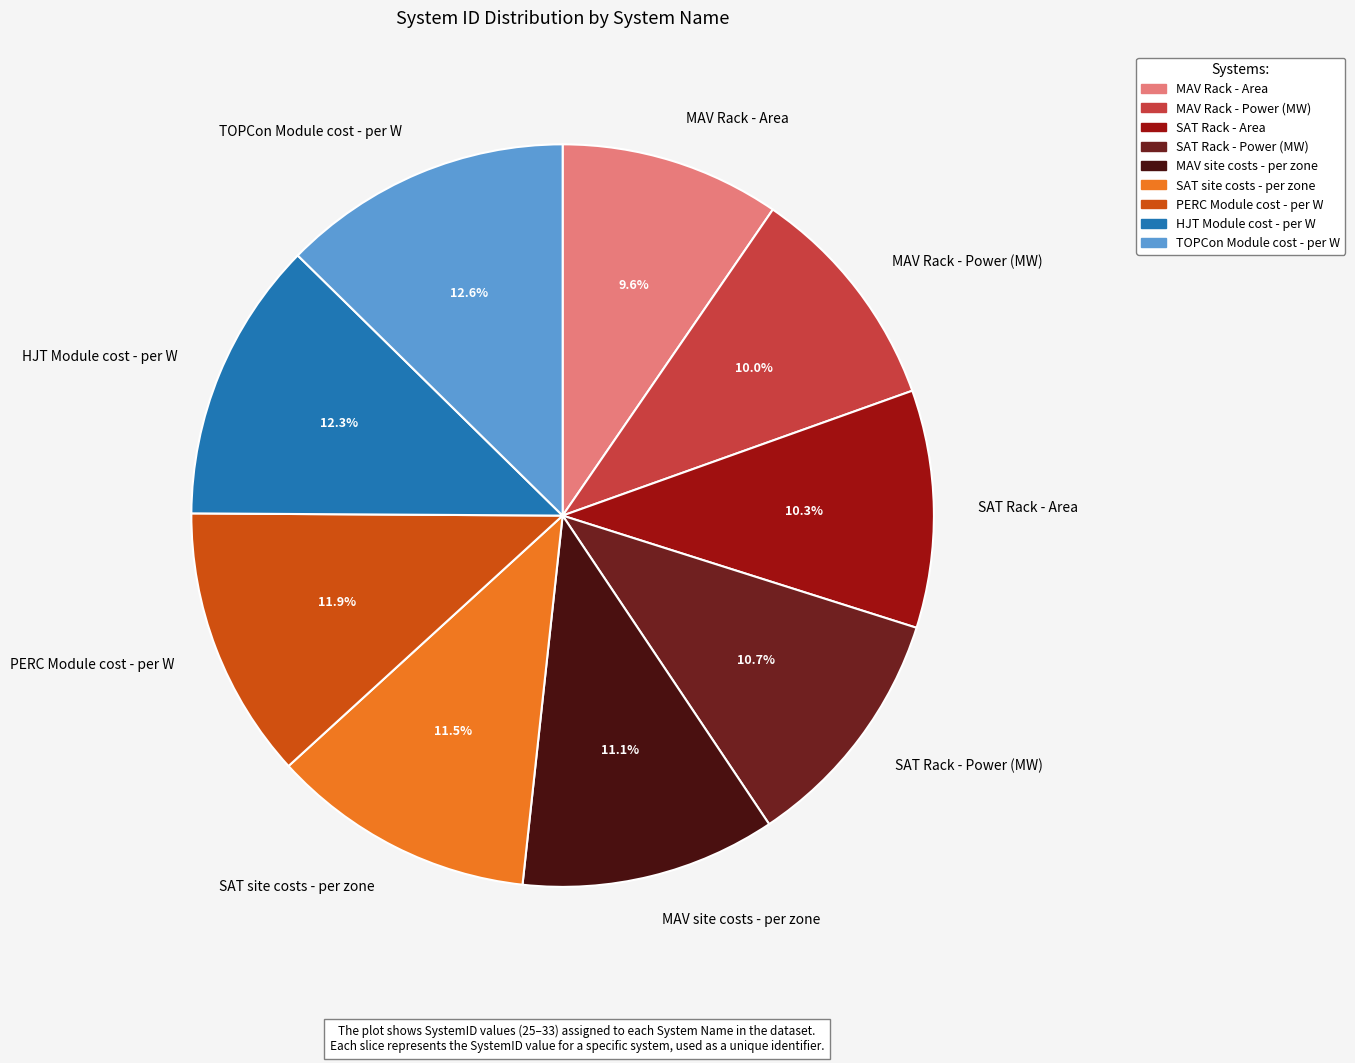

Does any single category account for the majority?

No